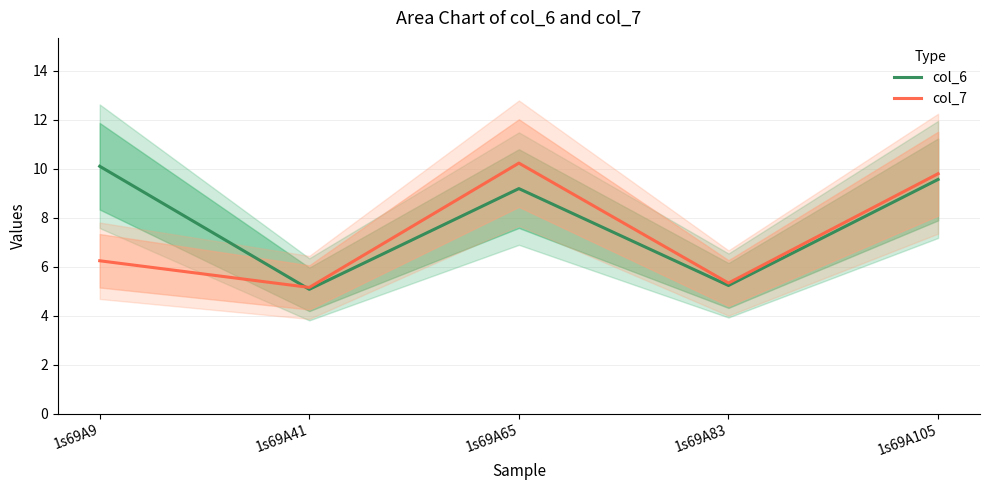

Where does the col_6 series first go above 9?

1s69A9